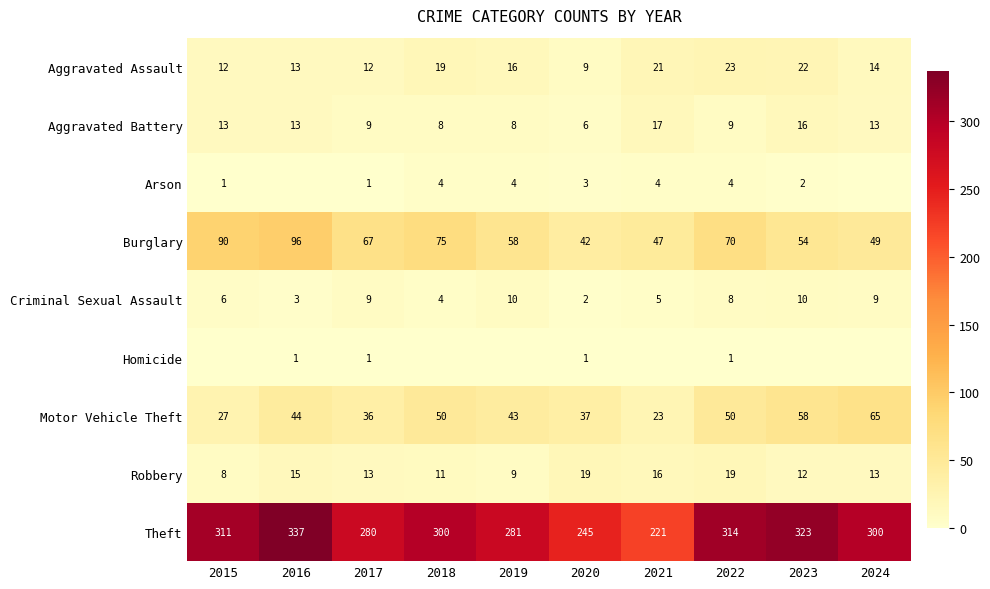

What is the total value across all series at 2020?

364